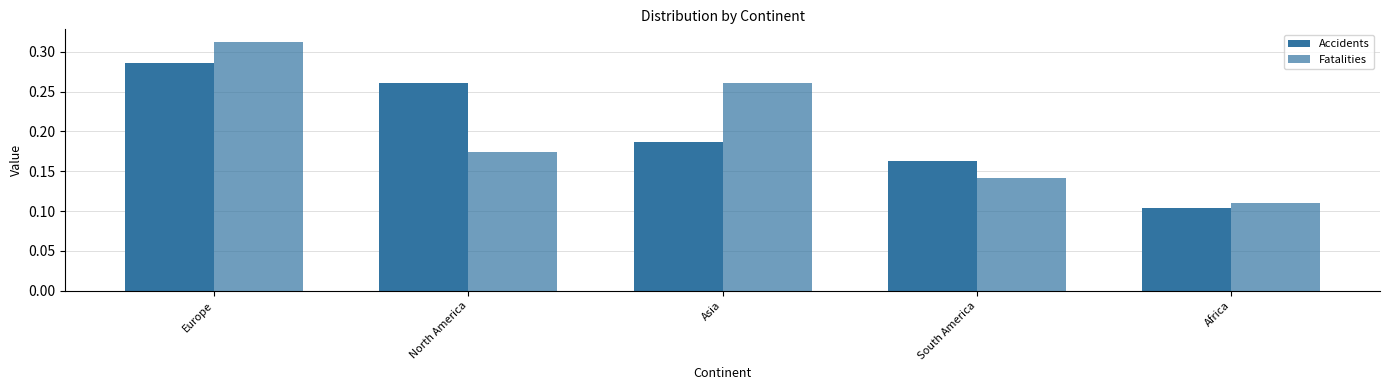

Which series has the largest range (max minus min)?

Fatalities